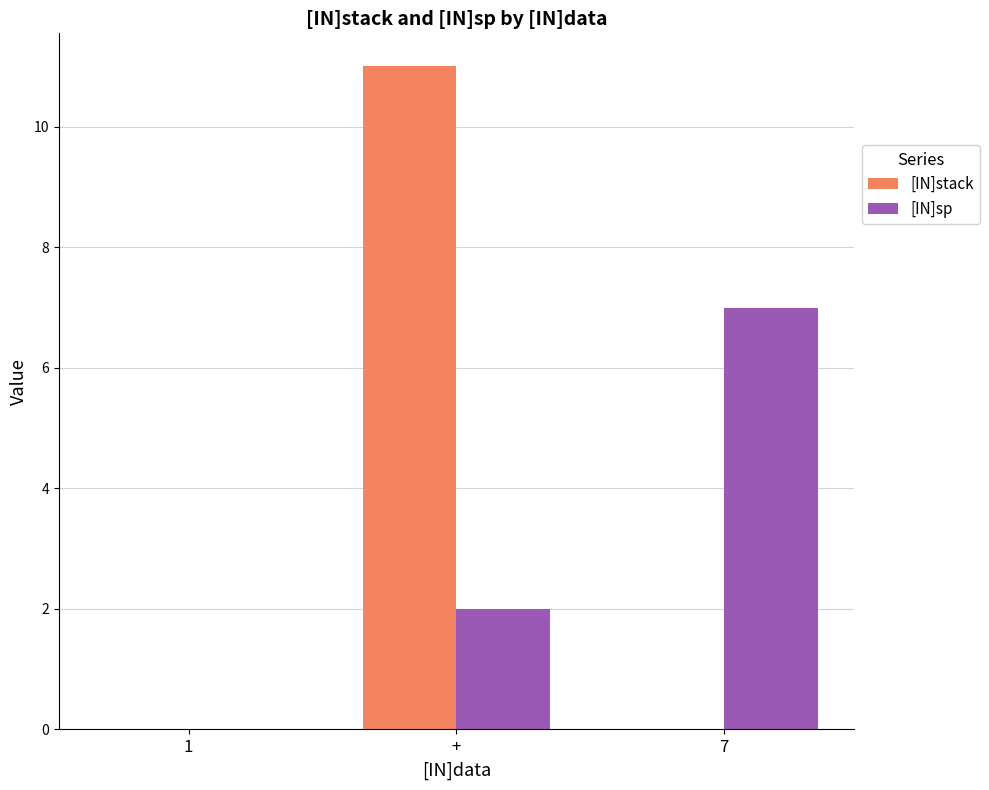

How many groups of bars are there?

3